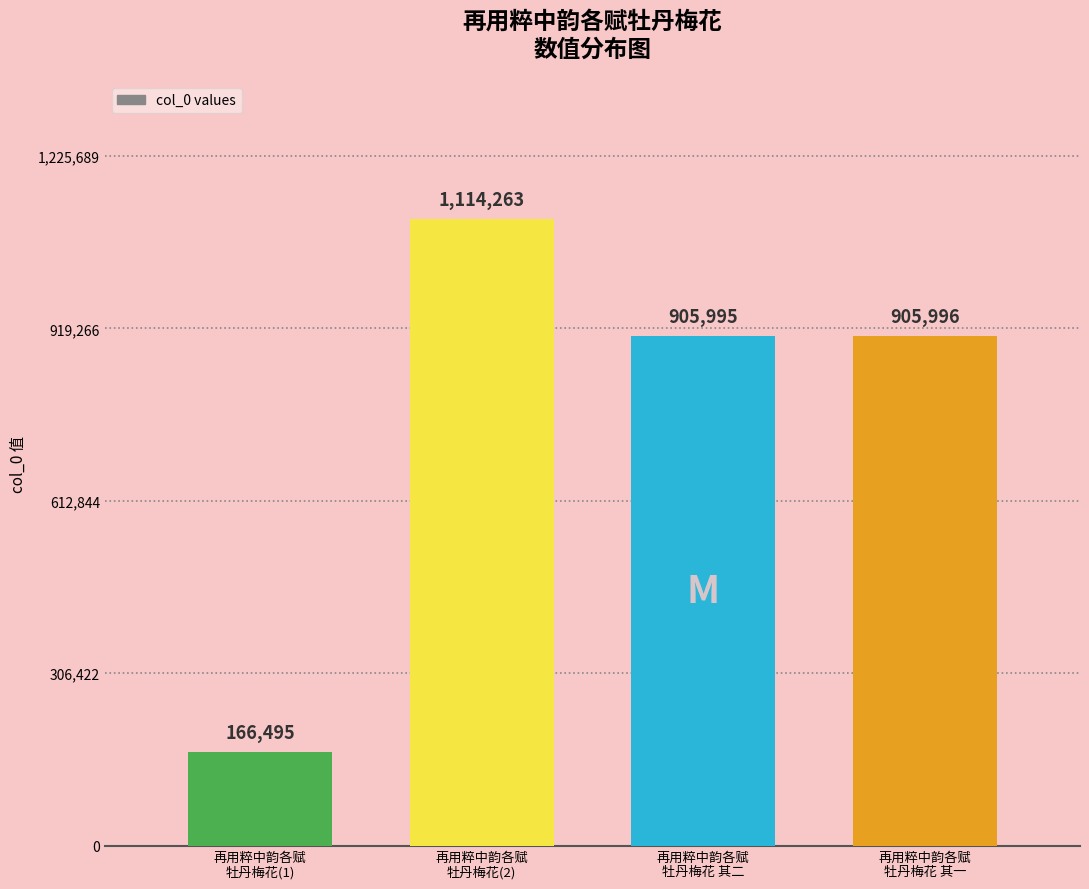

How many values are below 905996?

2